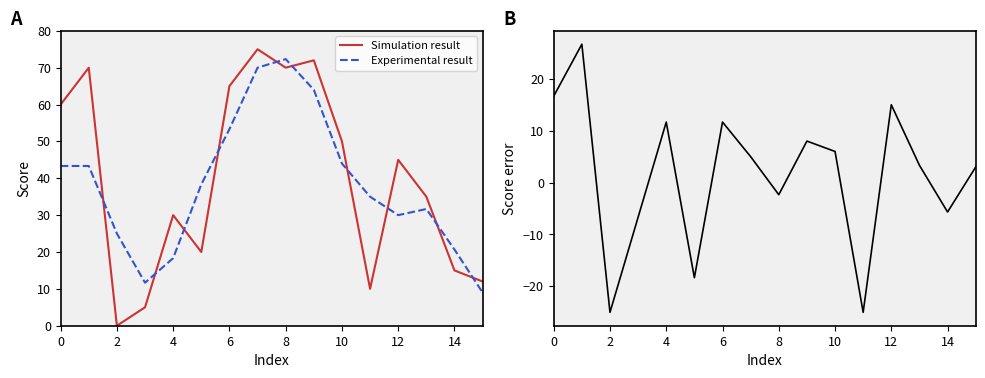

Read the Score error value at 10.

6.0